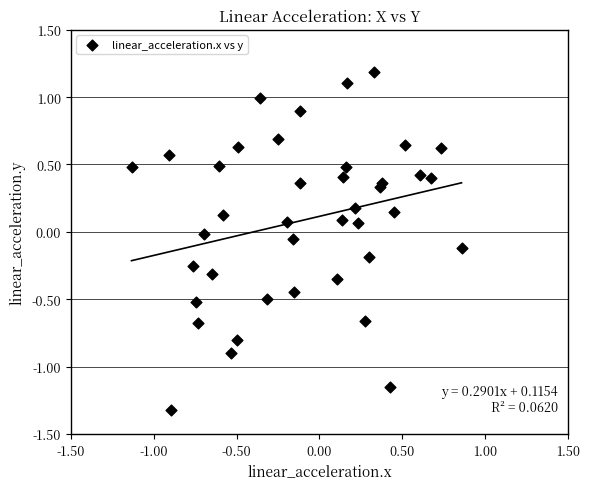

What is the range of X values (max minus min)?

2.0